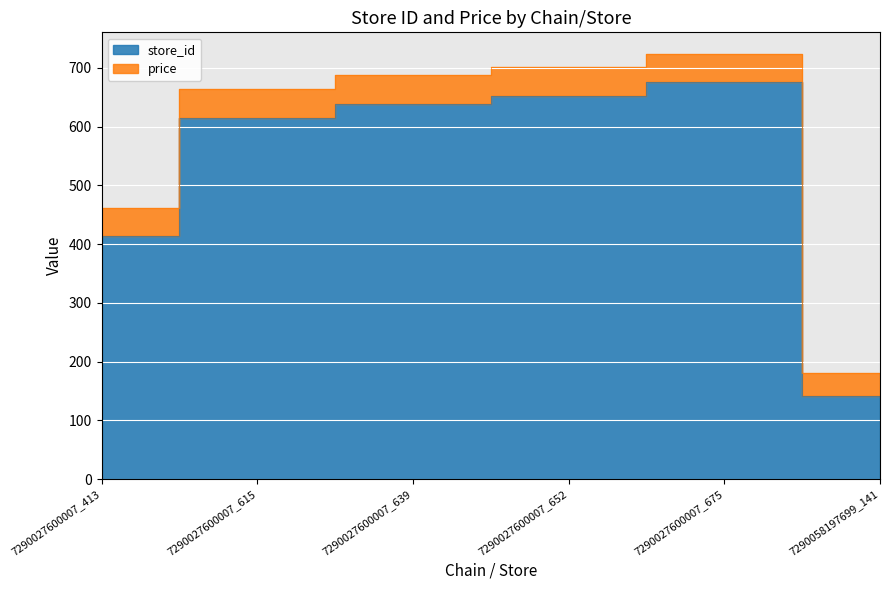

Approximately how many times larger is the value at 7290027600007_615 compared to 7290027600007_675?

0.9